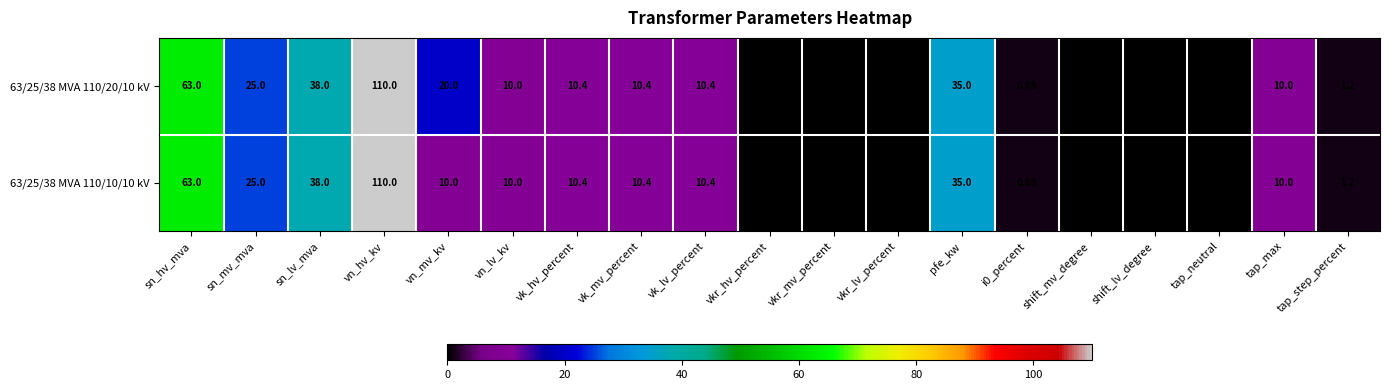

What is the total value across all series at tap_step_percent?

2.4